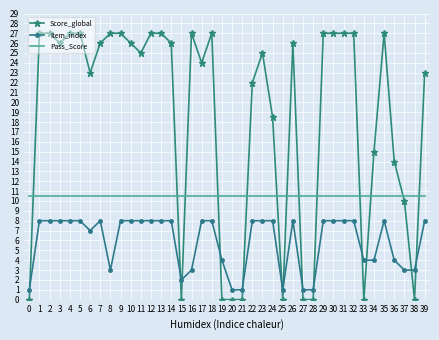

Which series has the largest total across all categories?

Score_global